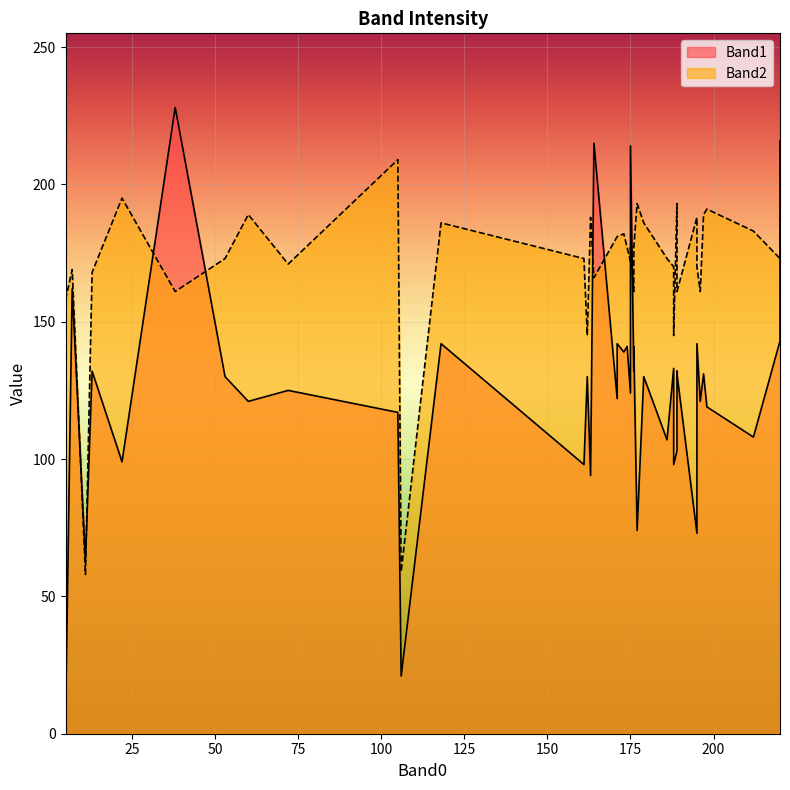

In Band1, how many points are lower than both neighbors (excluding endpoints)?

12